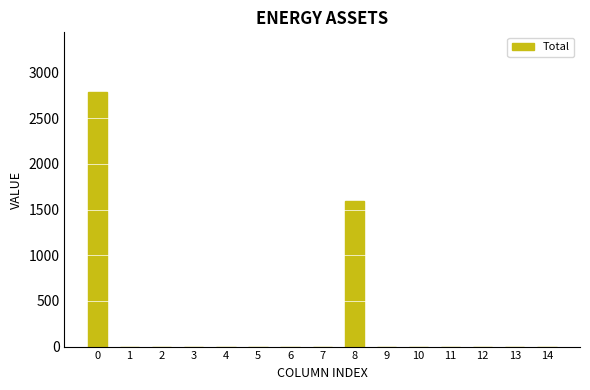

What is the maximum value shown in the chart?

2783